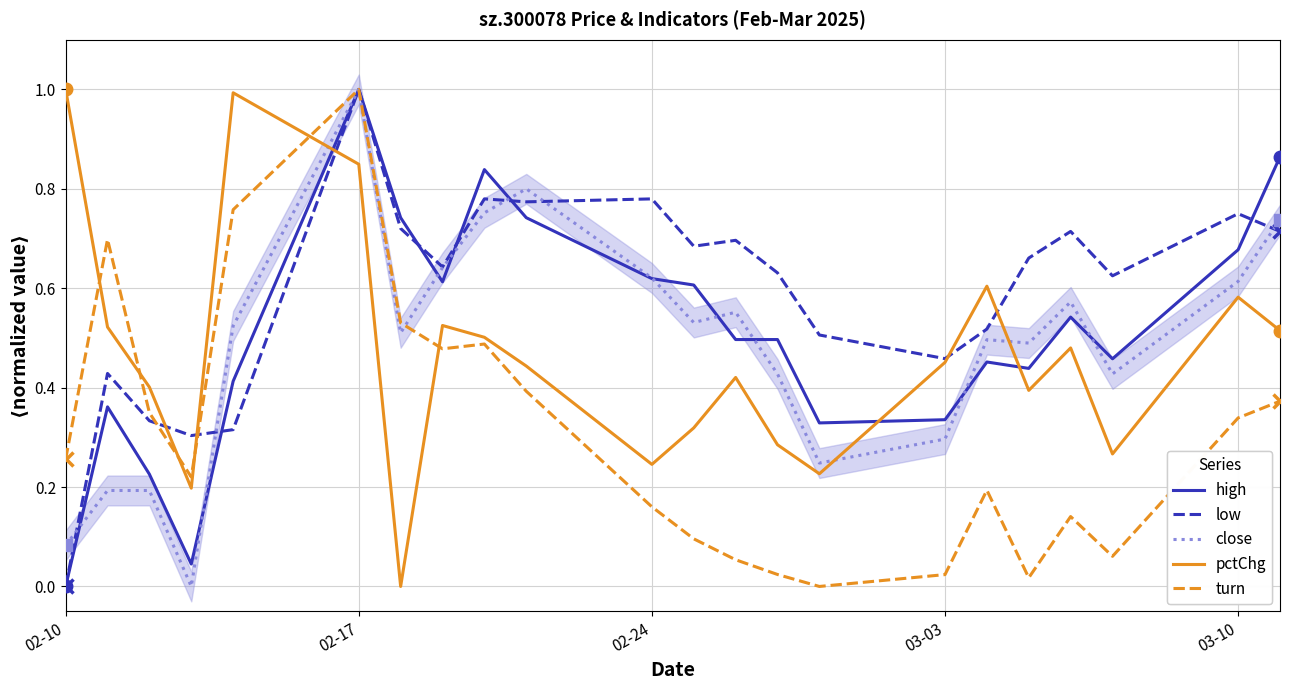

What is the average value of the high series?

0.5